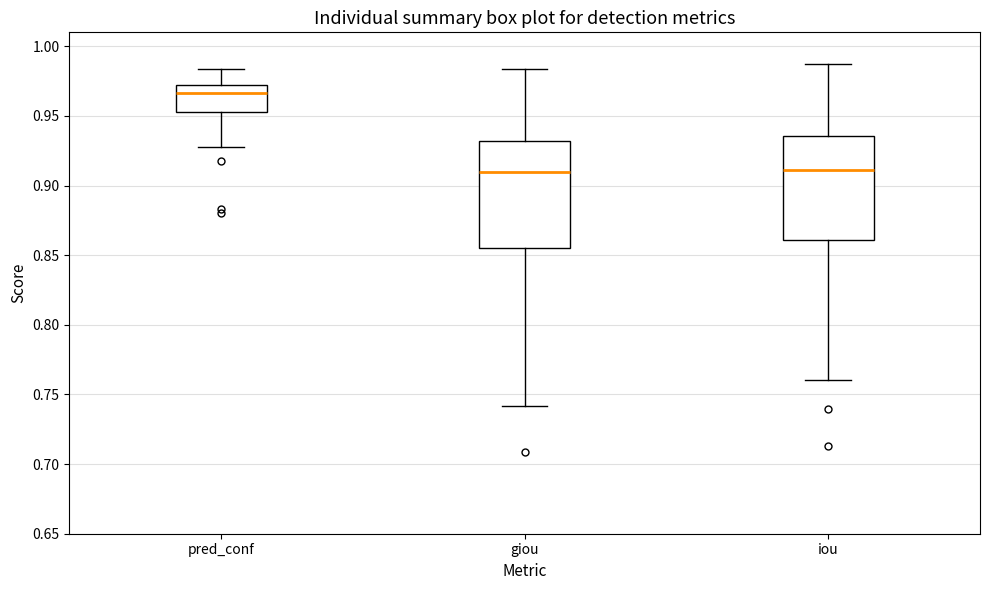

Where is the upper edge of the box for iou on the y-axis? The values are not printed on the chart, so give them approximately, as read against the axis.

0.935